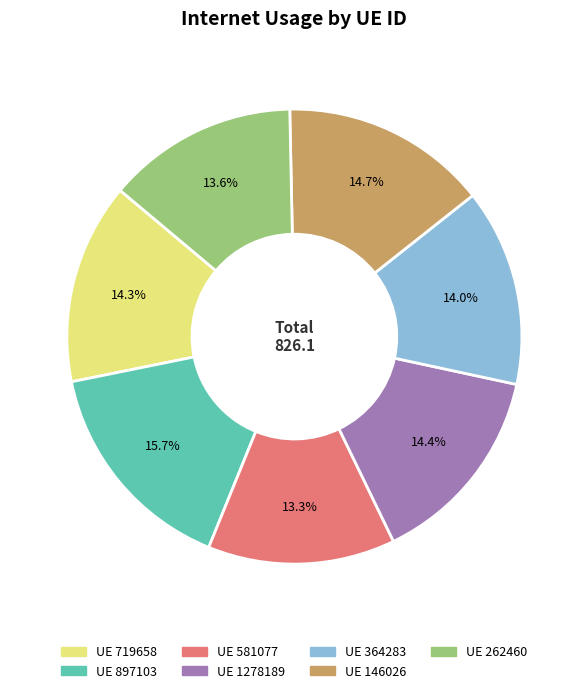

Does any single category account for the majority?

No